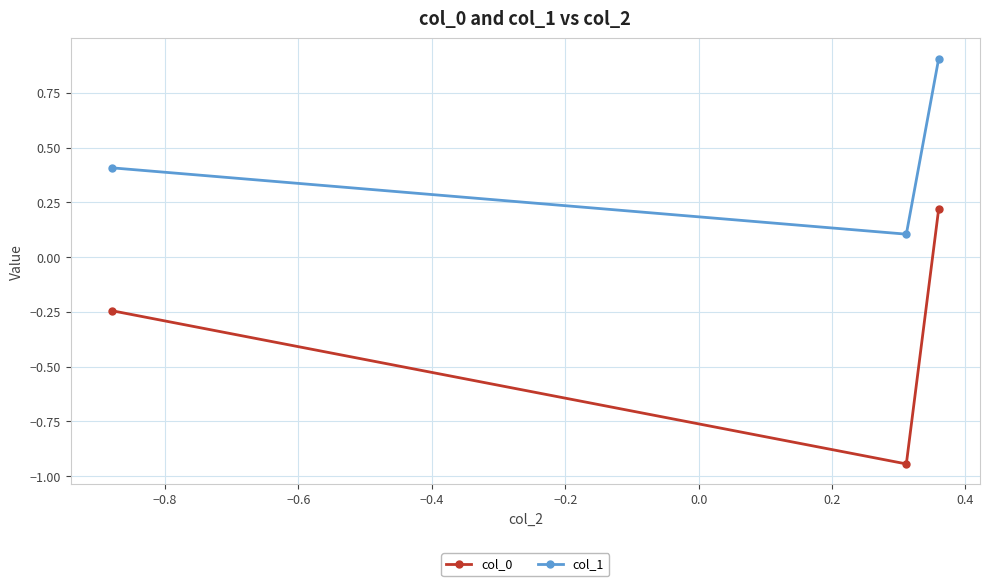

What is the maximum value shown in the chart?

0.9